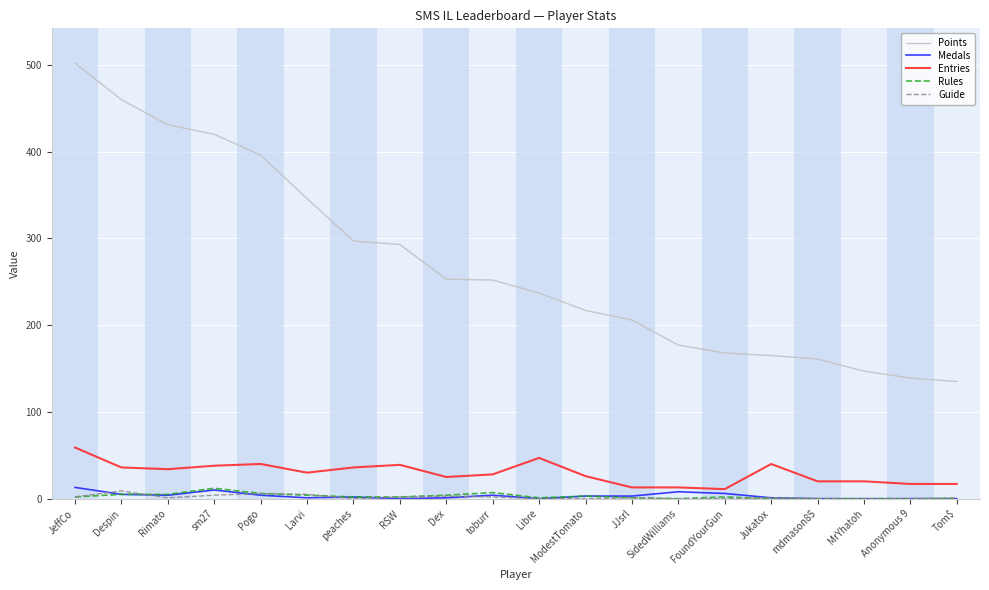

At which category is the sum across all series the highest?

JeffCo